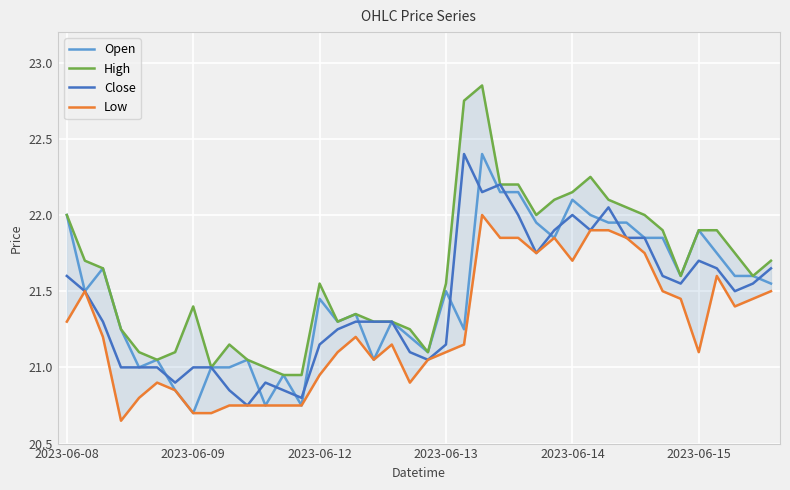

What value does the Close series have at 13?

20.8